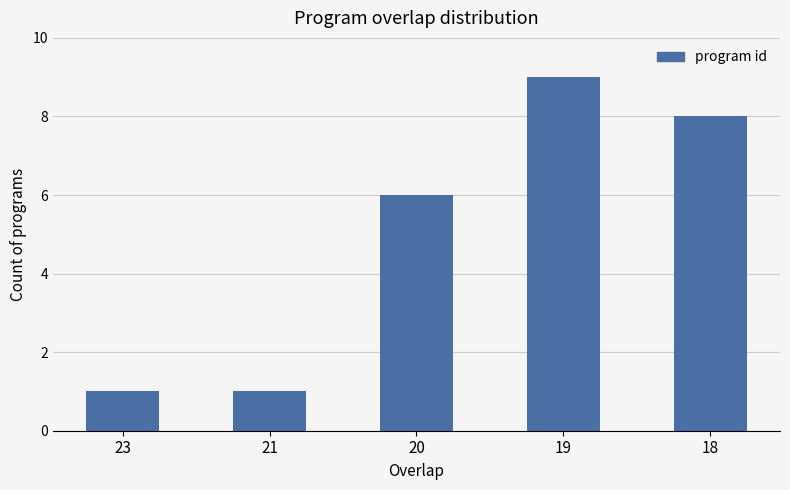

Approximately how many times larger is the value at 19 compared to 21?

9.0